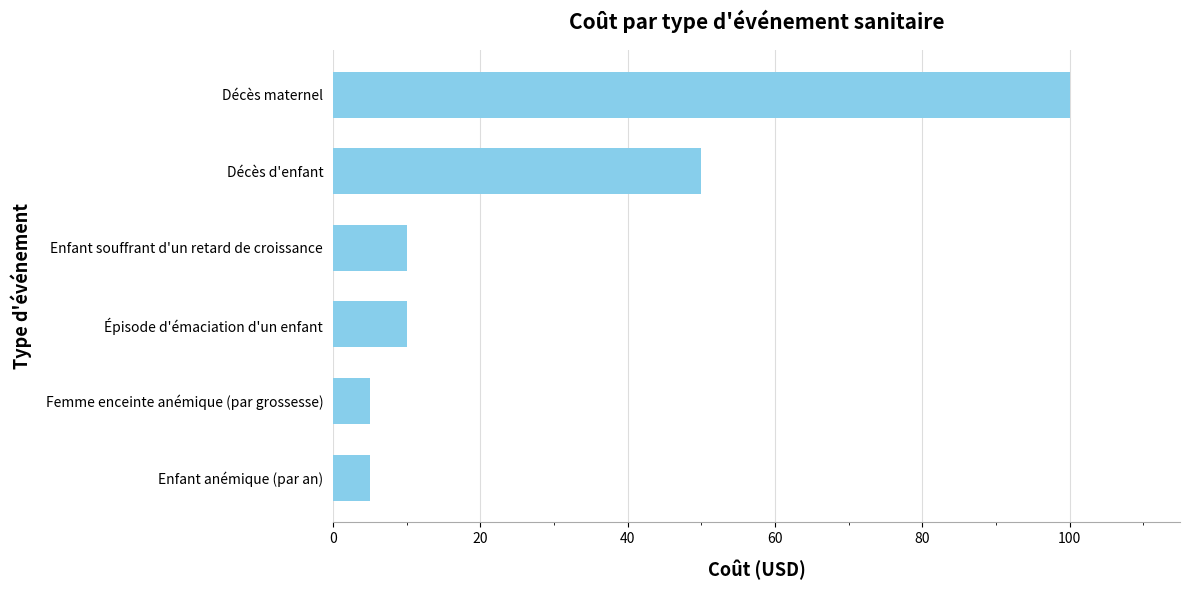

The value at Enfant anémique (par an) is 5. True or false?

True